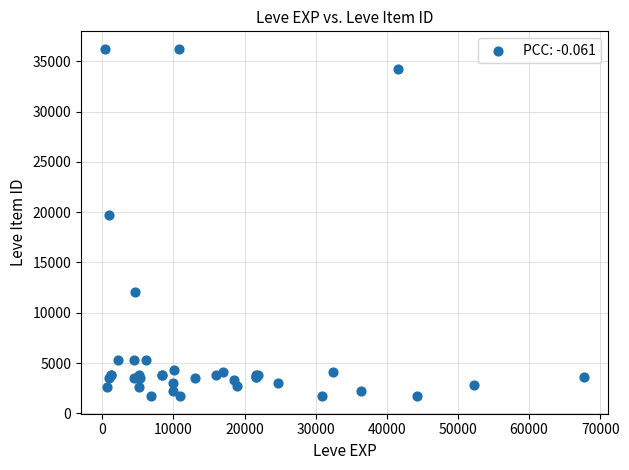

What Y value in the scatter plot is closest to 18967?

19744